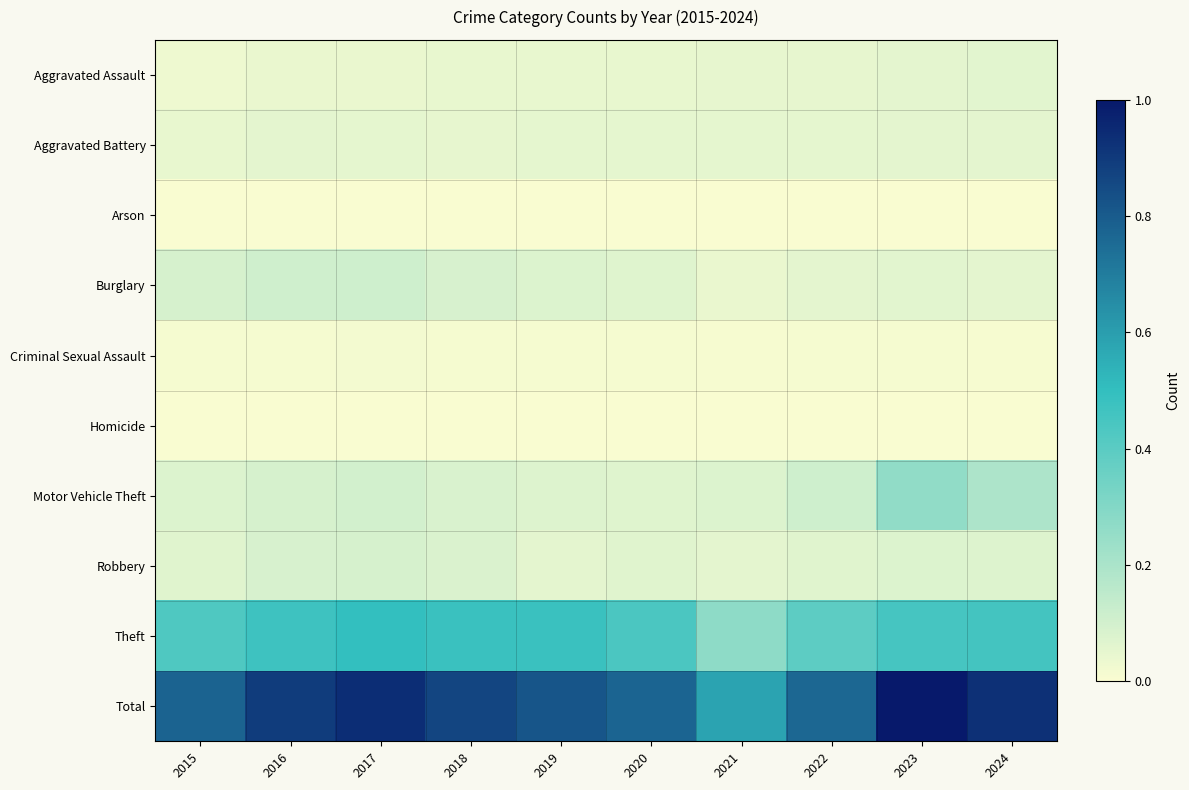

Between 2015 and 2021, which series saw the biggest shift?

Total